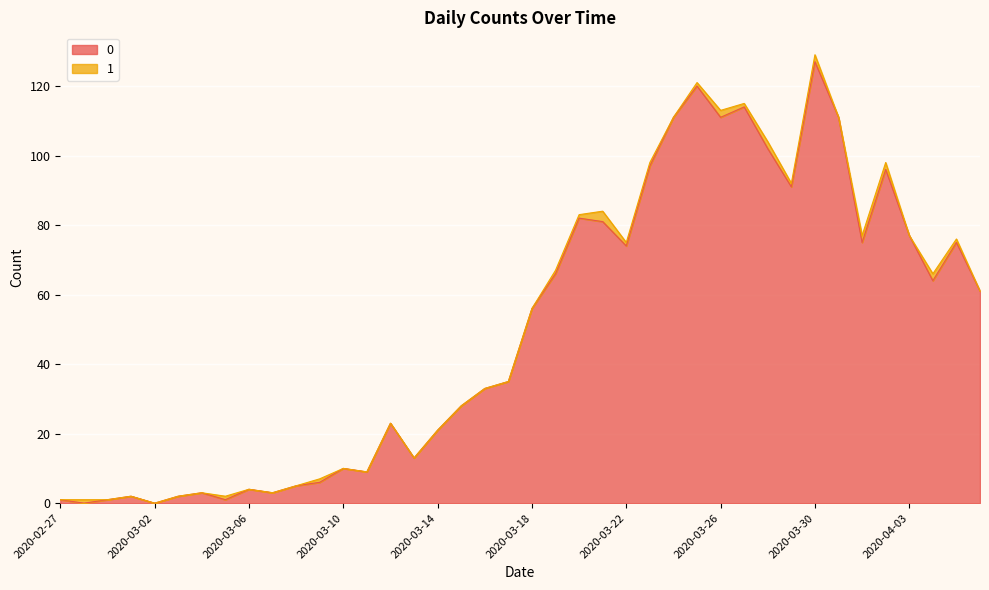

What is the label of the 16th point from the left?

2020-03-13